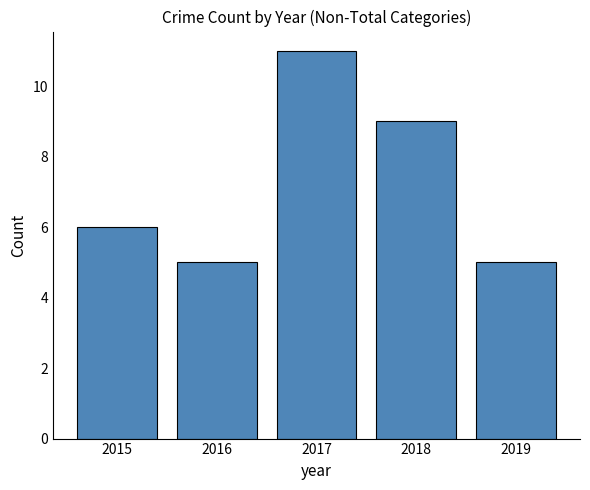

Count the number of categories in the chart.

5